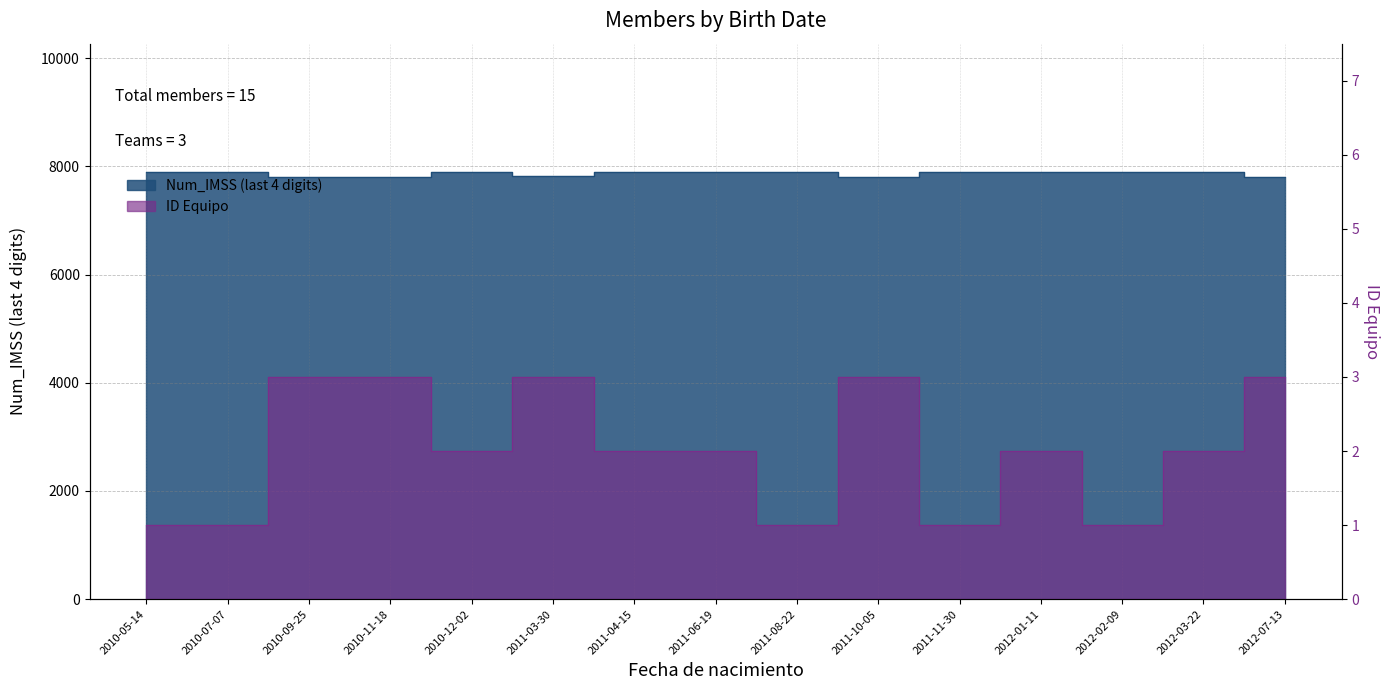

True or false: Num_IMSS and ID Equipo intersect in this chart.

False